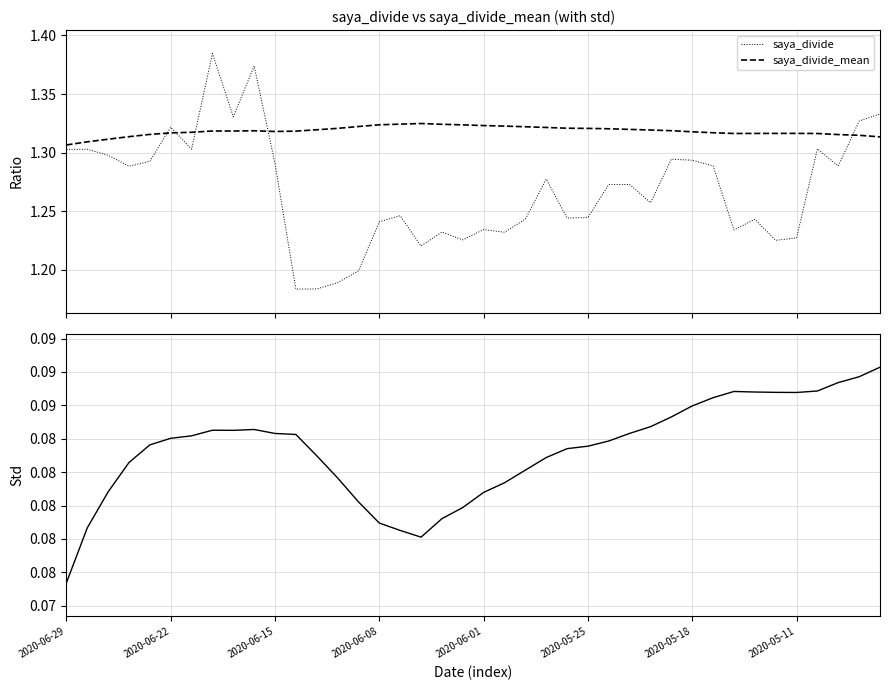

What is the sum of all saya_divide_std values?

3.3